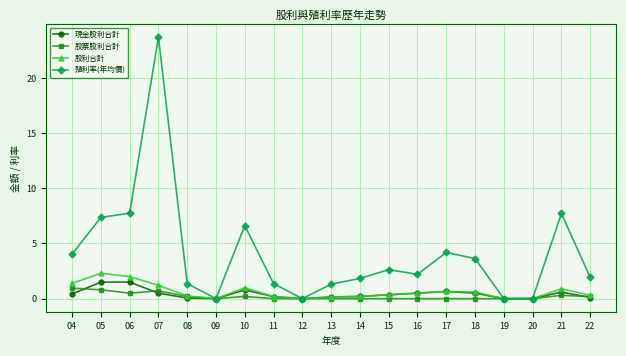

What are all the series names shown in the legend?

現金股利合計, 股票股利合計, 股利合計, 殖利率(年均價)